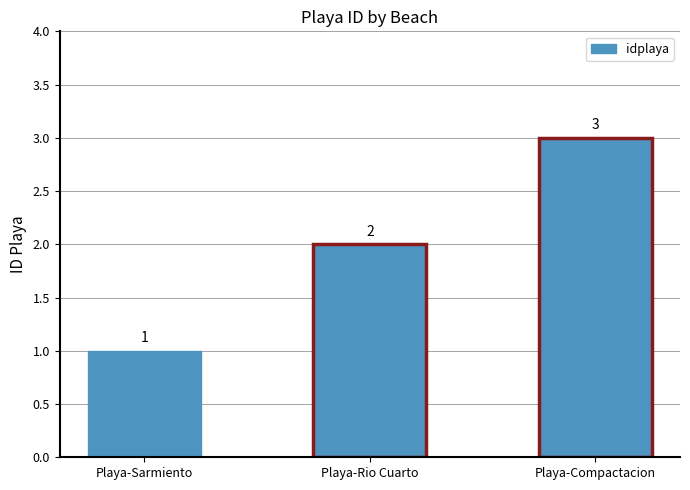

Which category has the lowest value across all series?

Playa-Sarmiento